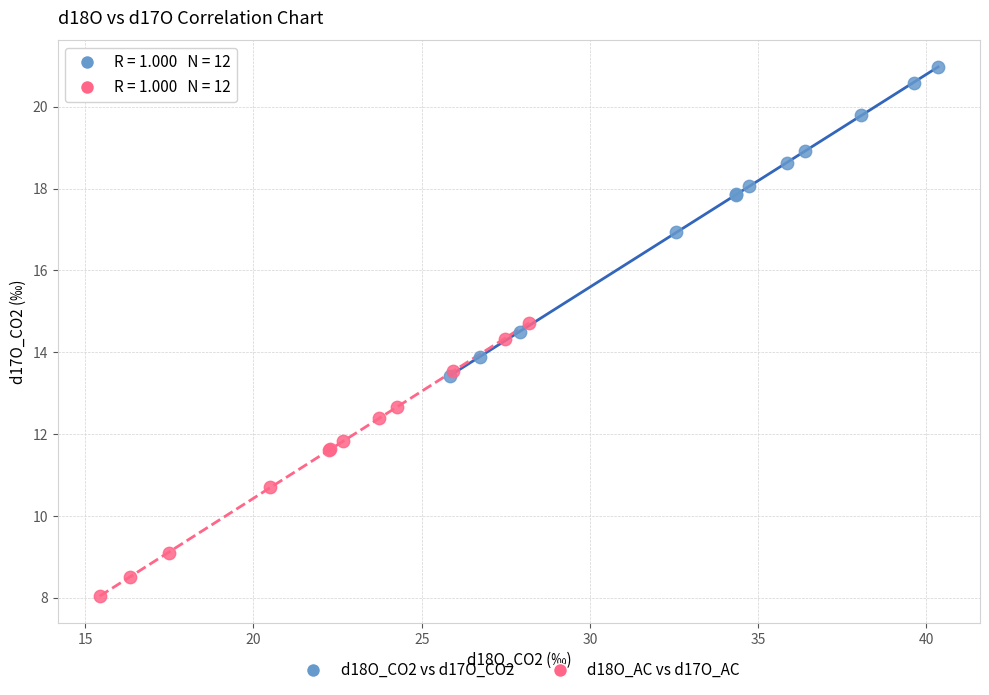

Which series contains the highest Y value?

d18O_CO2 vs d17O_CO2